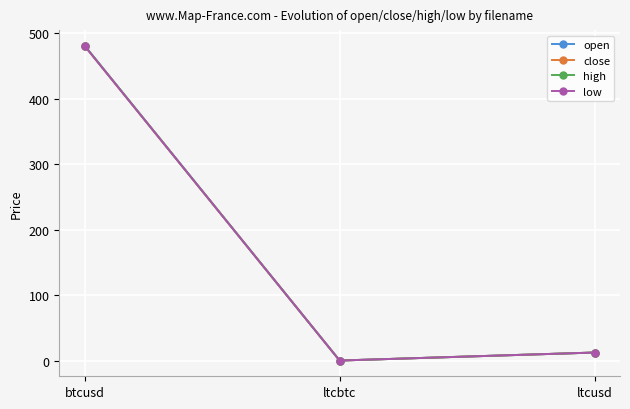

Between ltcusd and ltcbtc, which is larger?

ltcusd